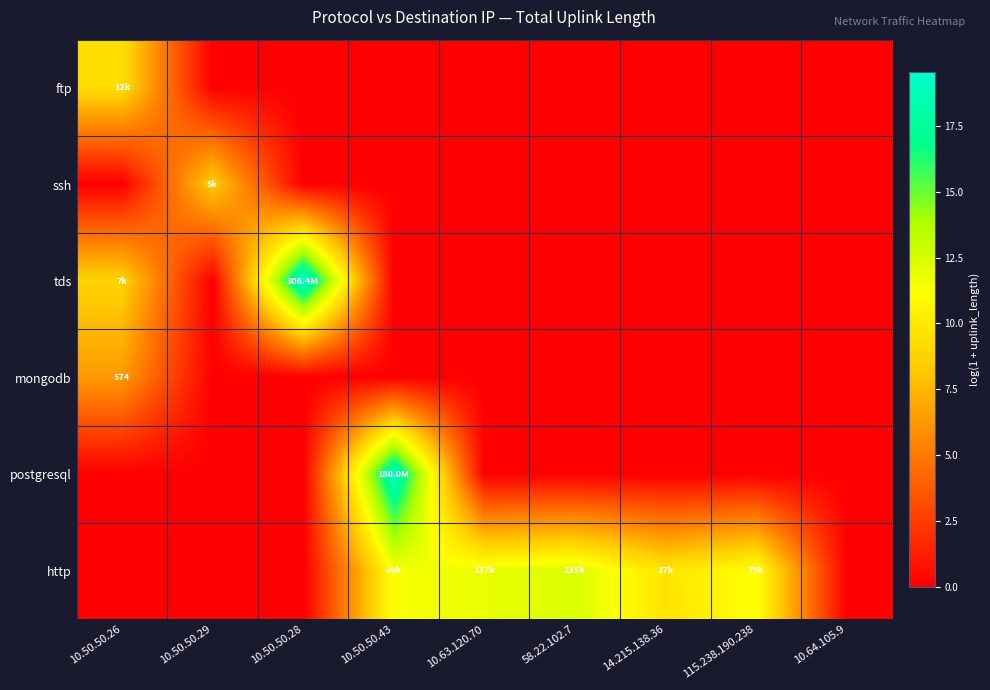

How many values in the http series exceed 9?

5